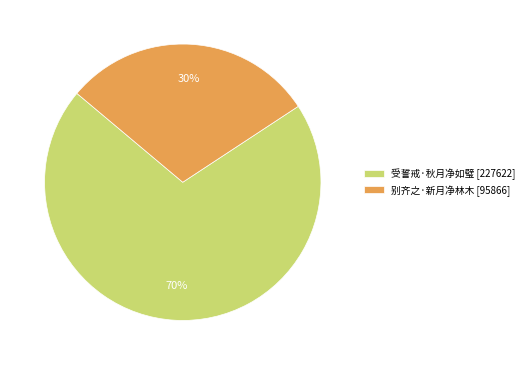

Is it true that 受誓戒·秋月净如璧 is 70% of the pie?

True